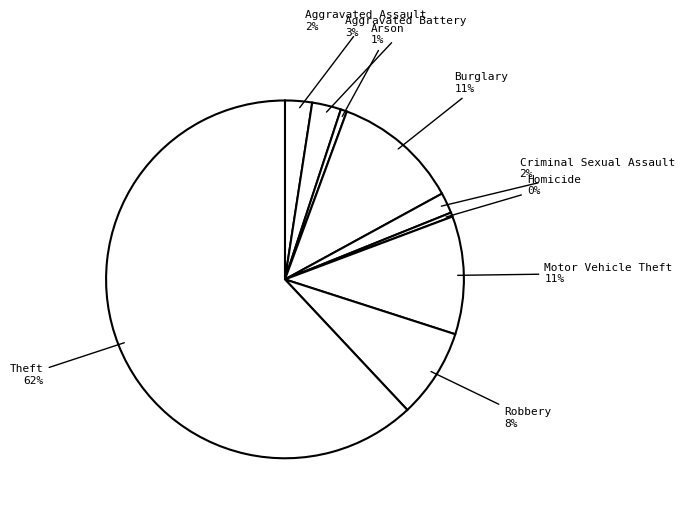

Which has a higher value, Theft or Aggravated Assault?

Theft